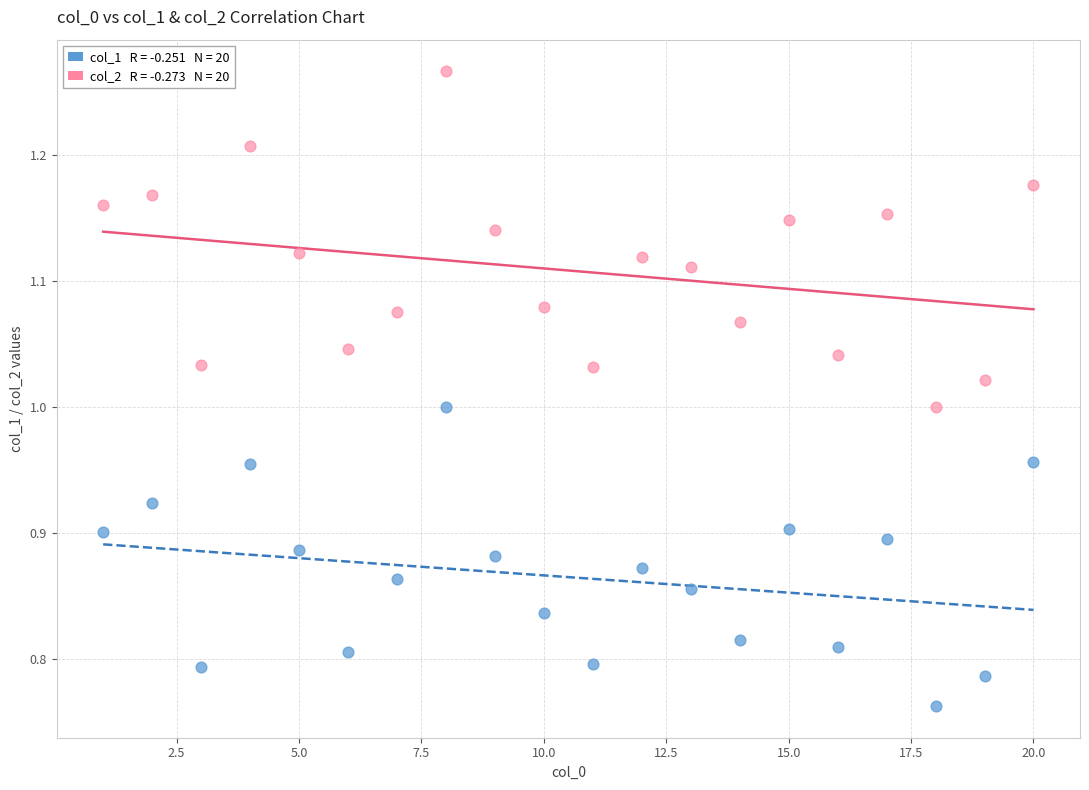

Across all data points, what is the range of Y values (max minus min)?

0.5